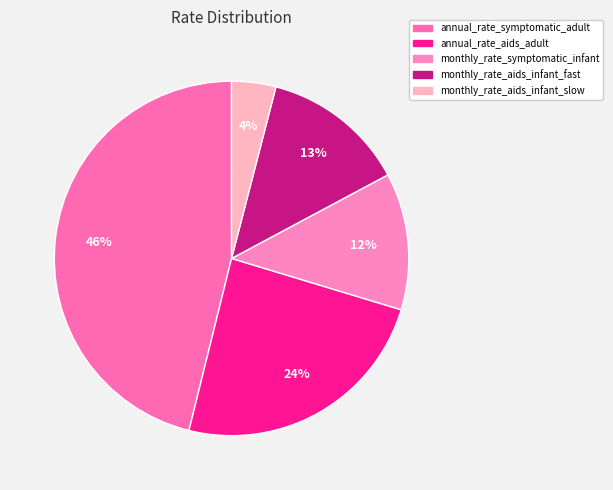

Is annual_rate_symptomatic_adult the majority of the pie?

No